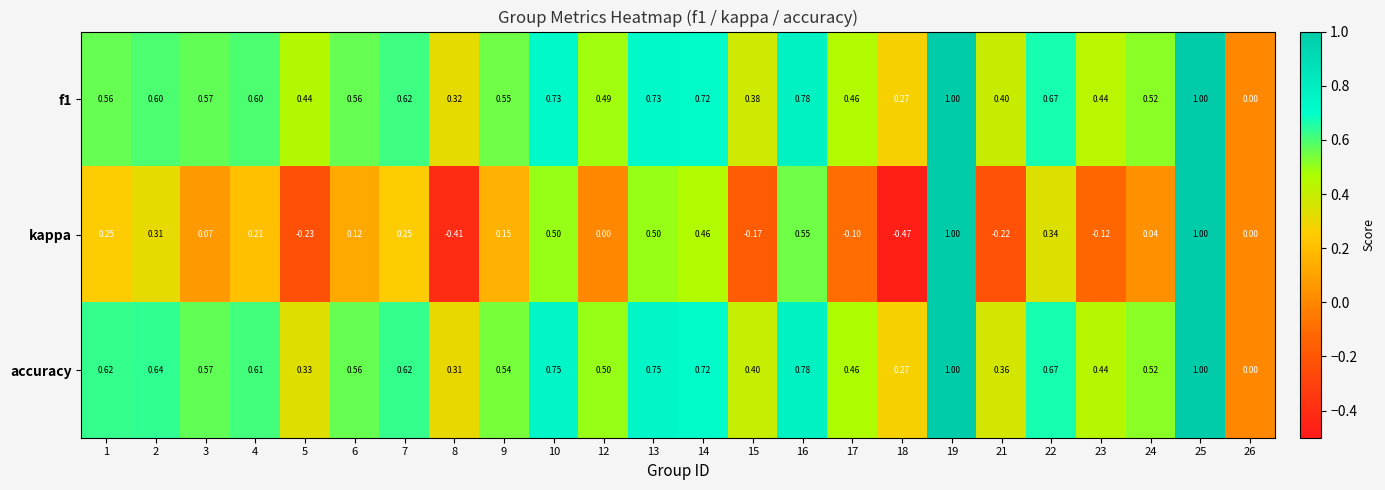

Between 21 and 25, which series saw the biggest shift?

kappa